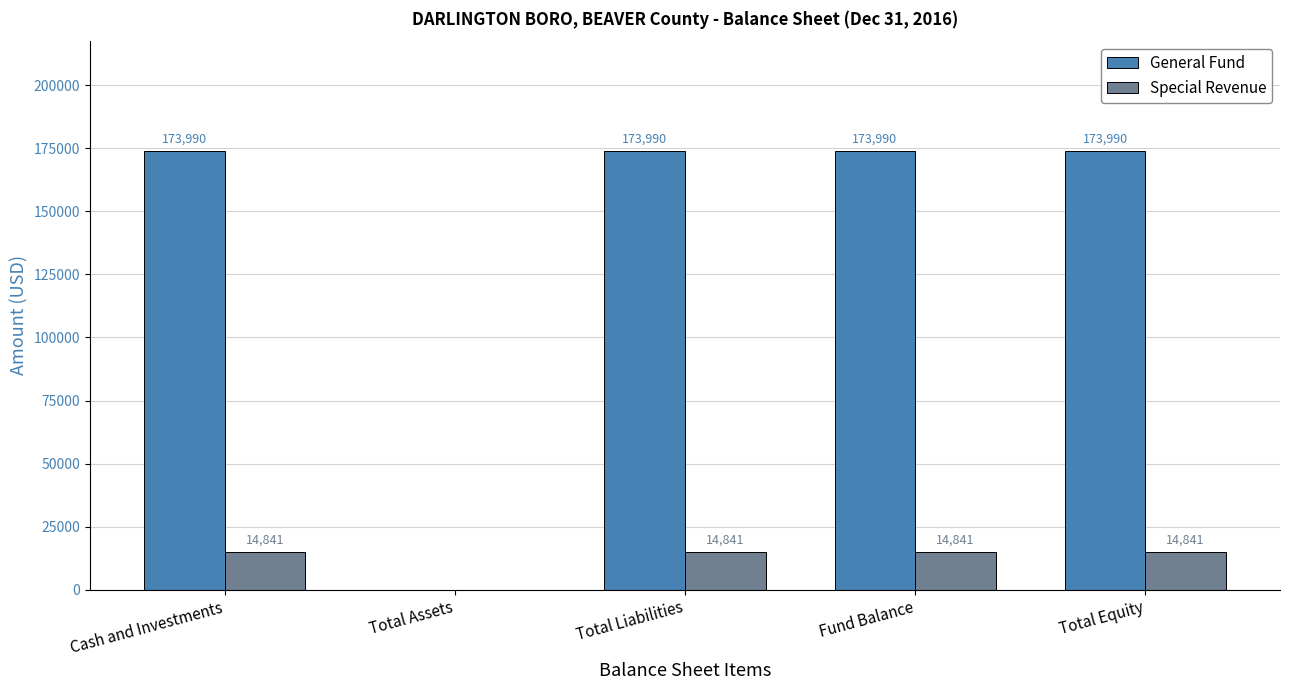

Reading left to right, list all the values displayed in this chart.

General Fund: 173990	0	173990	173990	173990
Special Revenue: 14841	0	14841	14841	14841